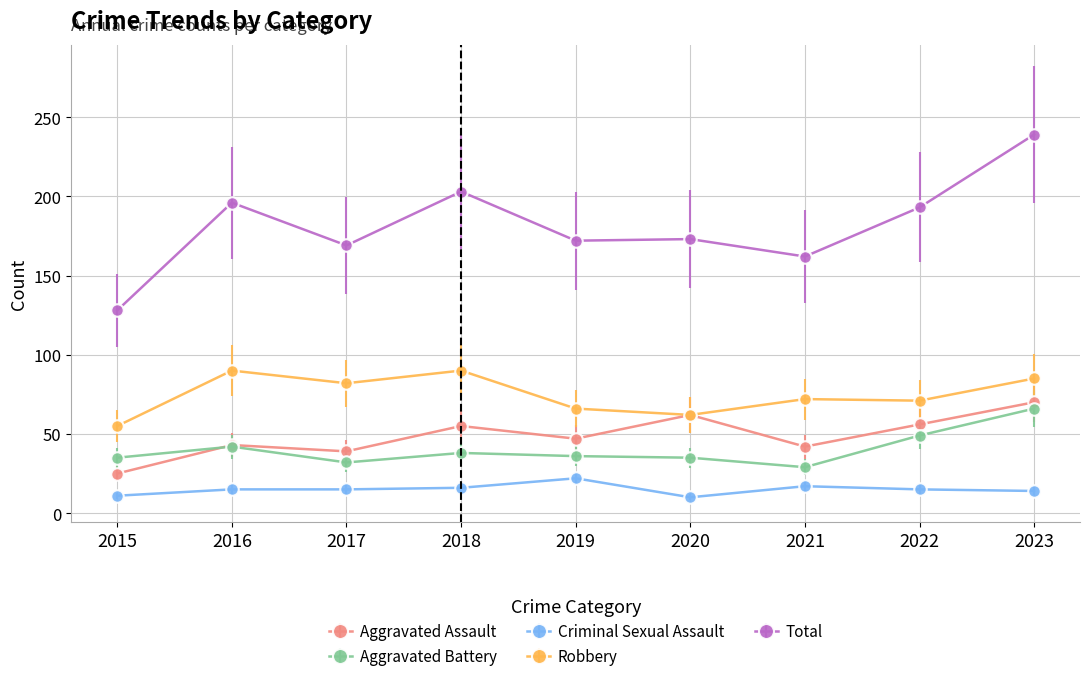

Which category has the highest value across all series?

2023